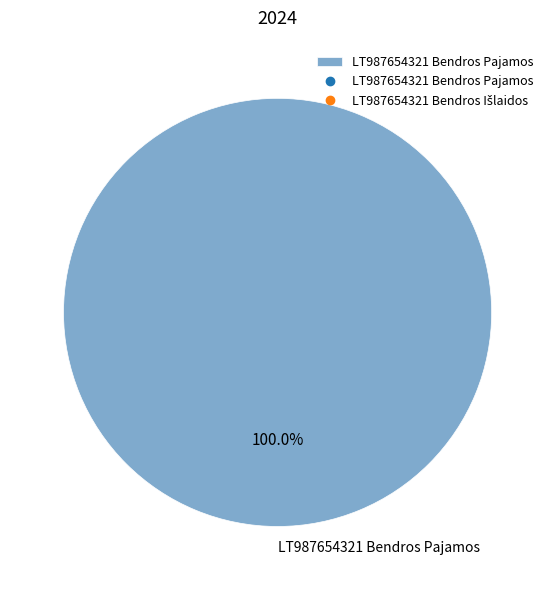

Is it true that LT987654321 Bendros Pajamos is 85% of the pie?

False